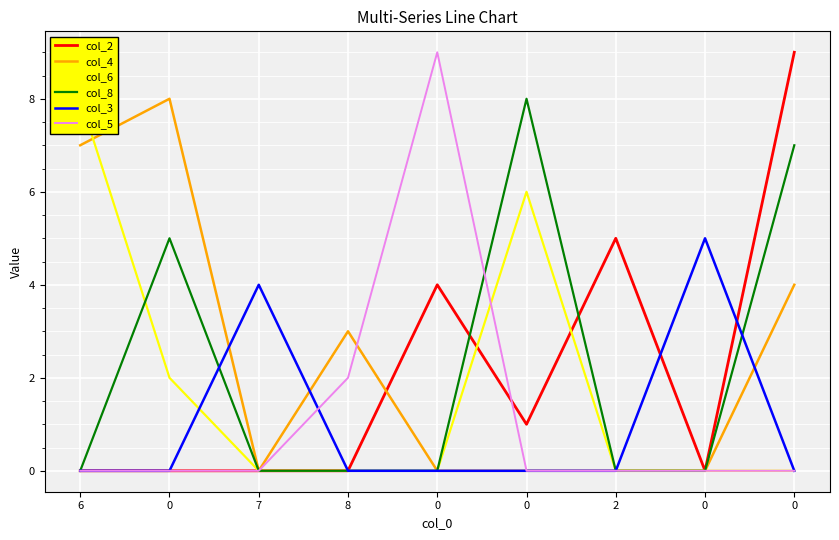

Which series has the widest spread of values?

col_2